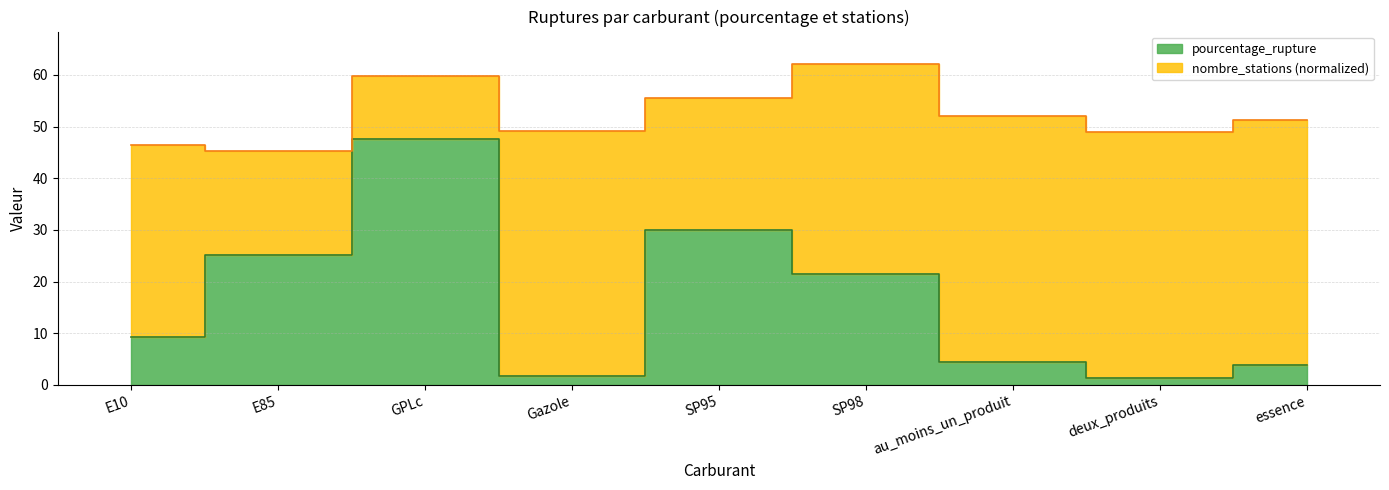

Where is the first local minimum?

Gazole